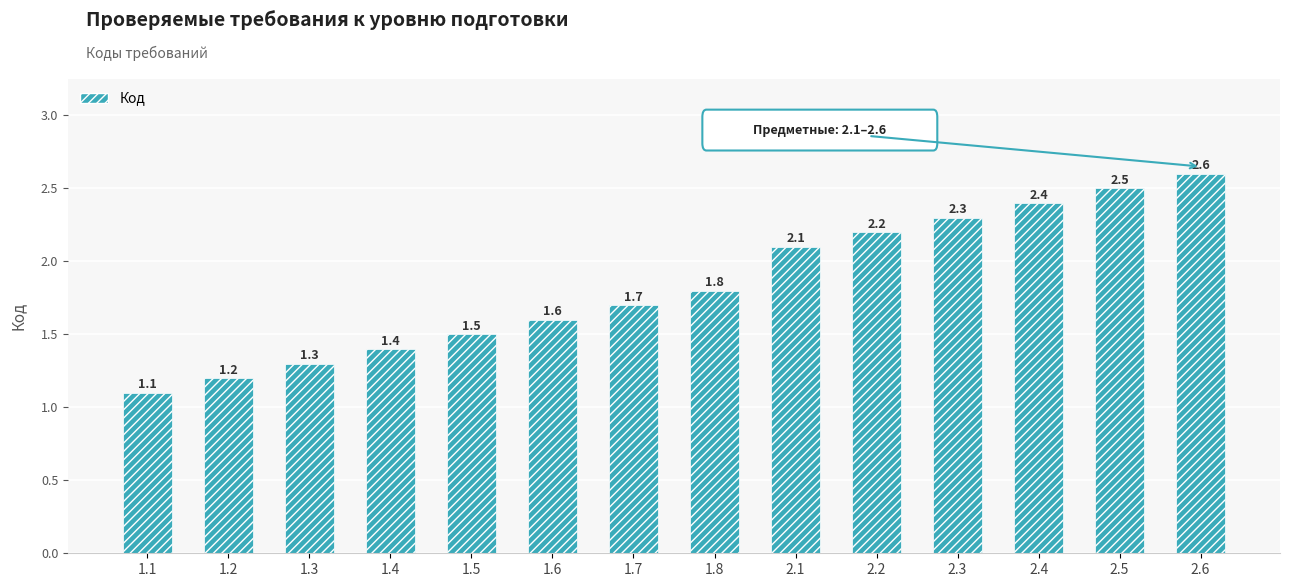

What is the smallest value displayed?

1.1